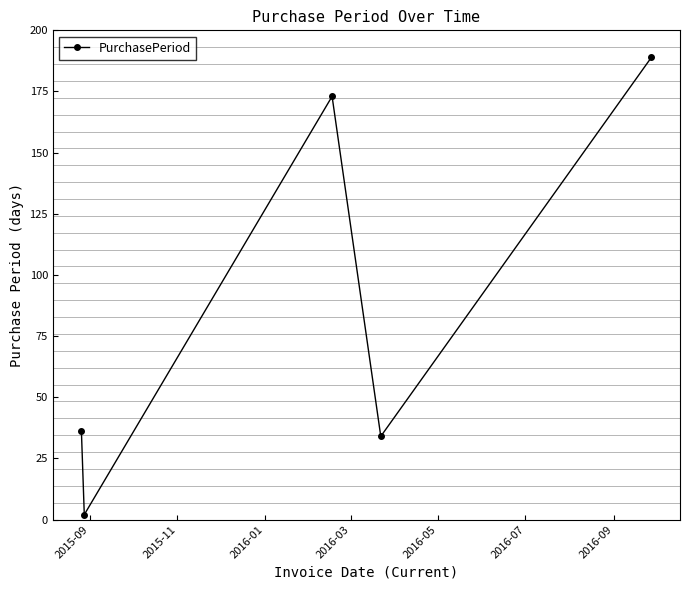

What is the difference between the maximum and second lowest values?

155